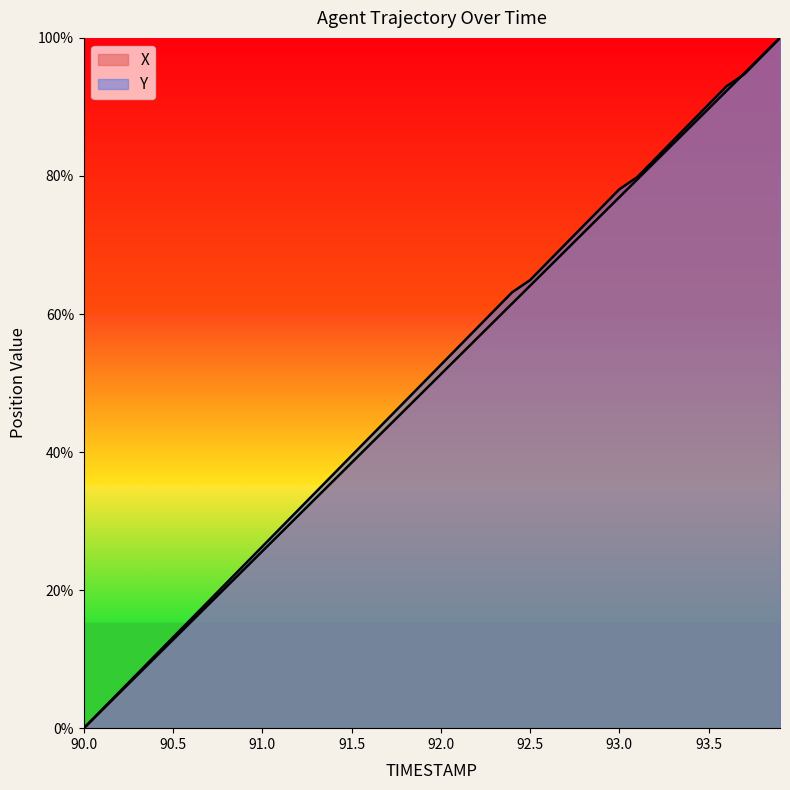

Does the chart have visible grid lines?

No